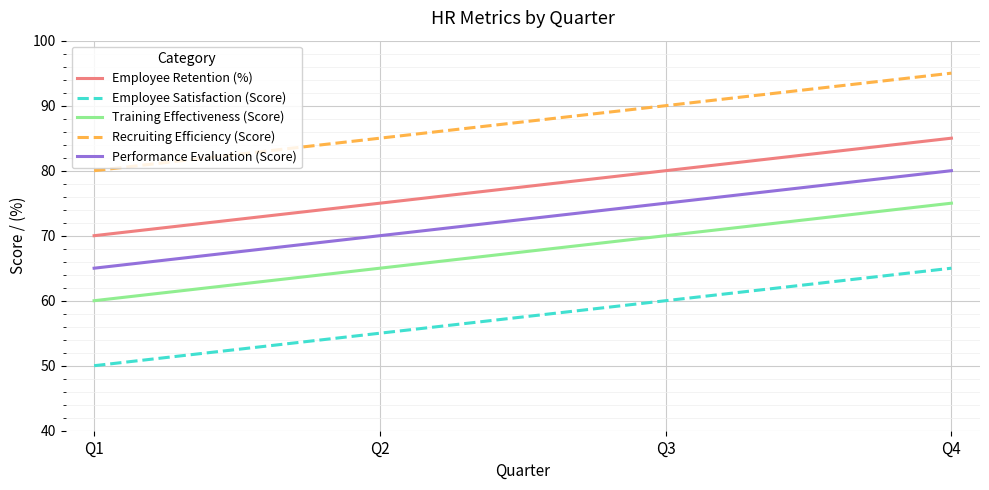

What is the difference between the second highest and second lowest values in the Training Effectiveness (Score) series?

5